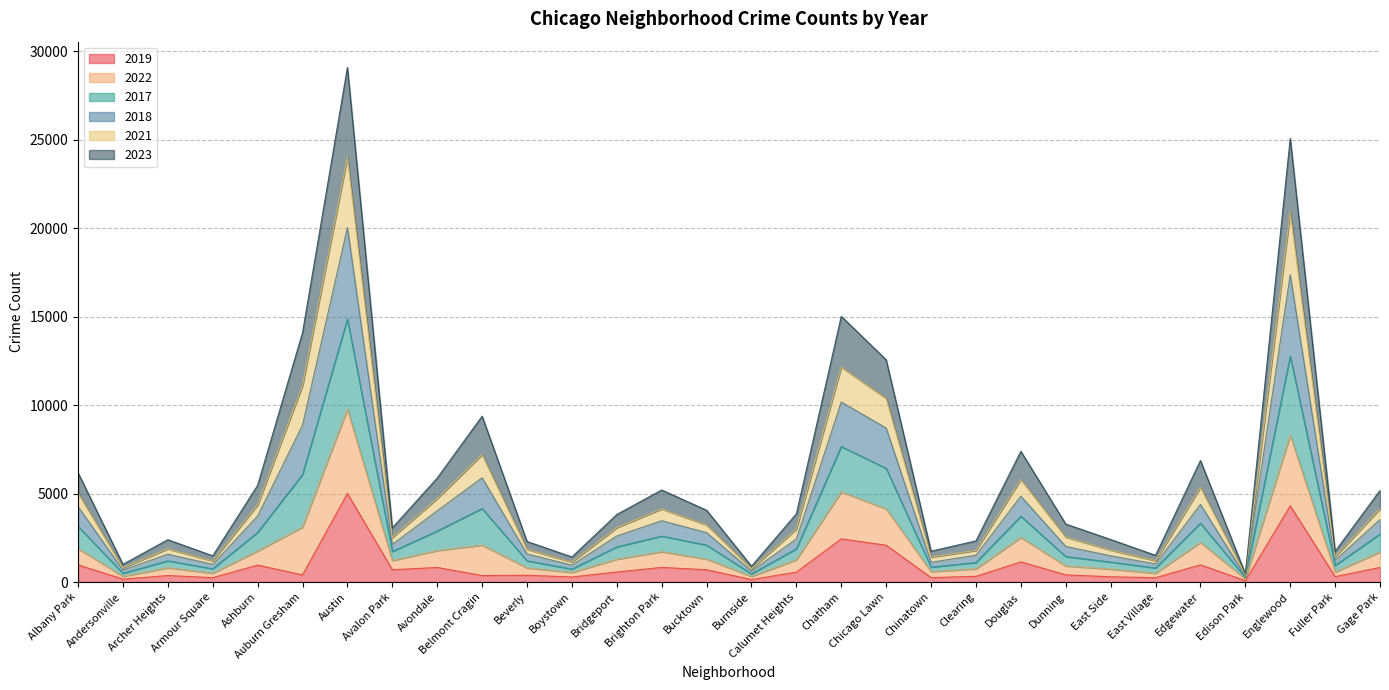

What are all the series names shown in the legend?

2019, 2022, 2017, 2018, 2021, 2023